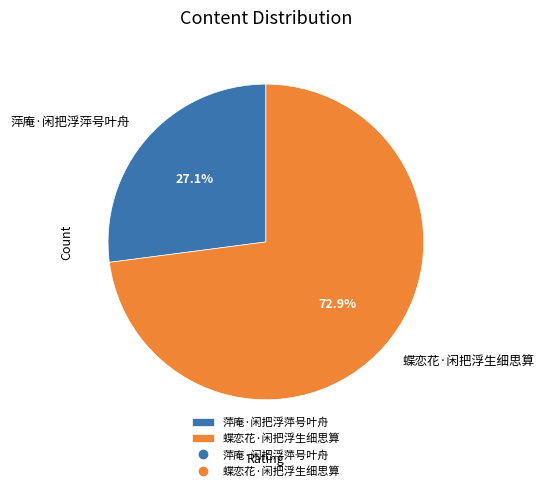

How much of the chart is everything except 蝶恋花·闲把浮生细思算?

27.1%